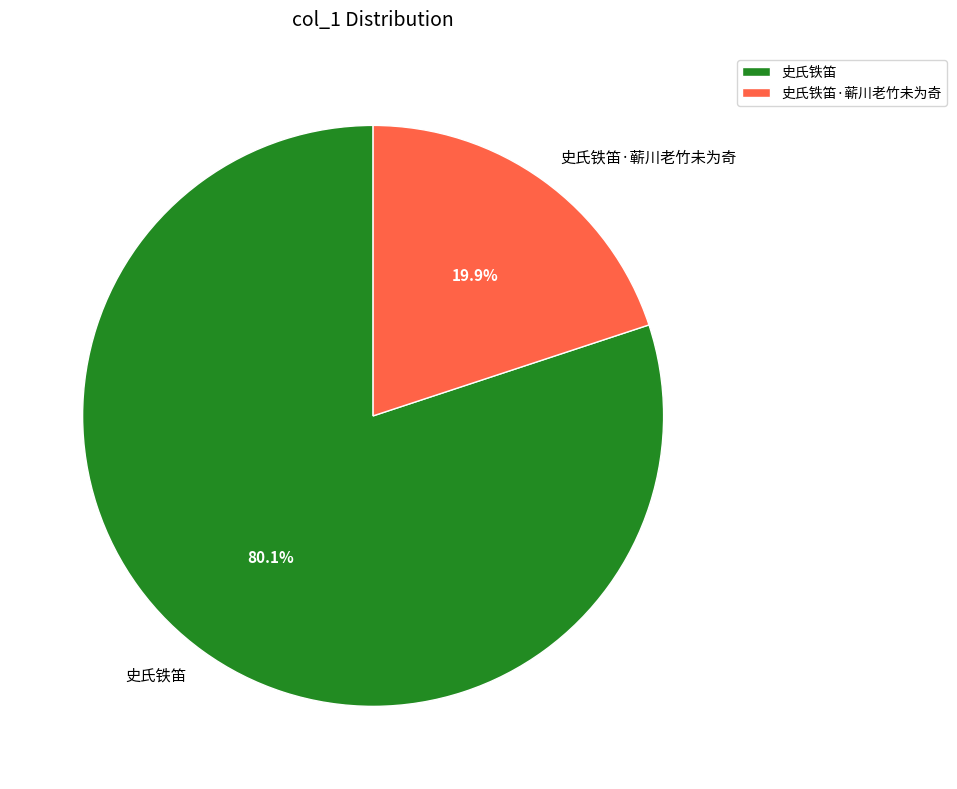

What is the majority slice?

史氏铁笛